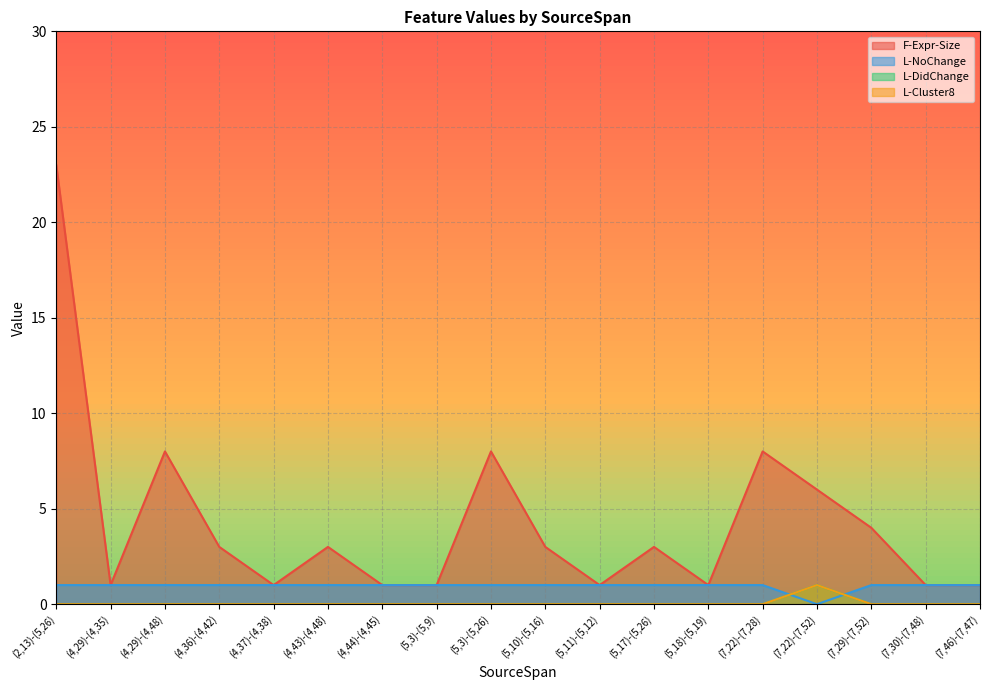

In F-Expr-Size, how many points are higher than both neighbors (excluding endpoints)?

5